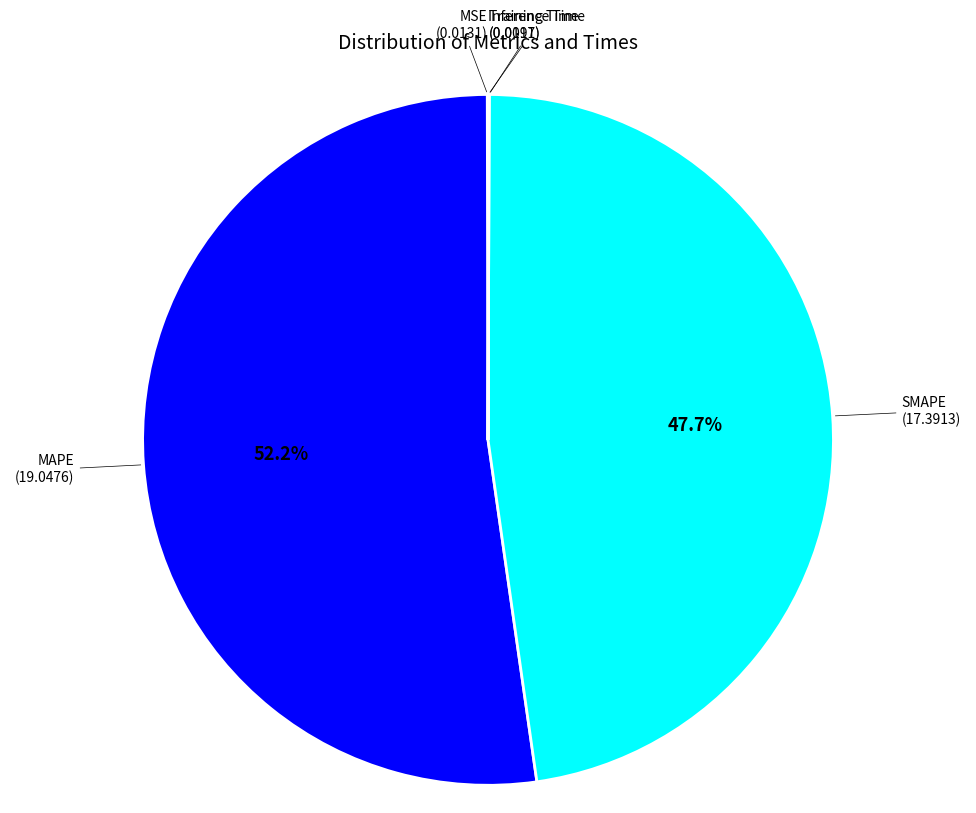

Is there any slice that represents more than half of the pie?

Yes